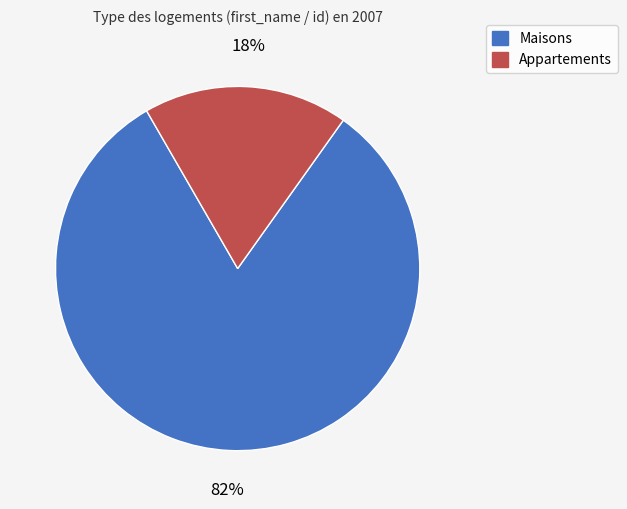

To the nearest percent, what is the difference between the largest and smallest slice percentages?

64%